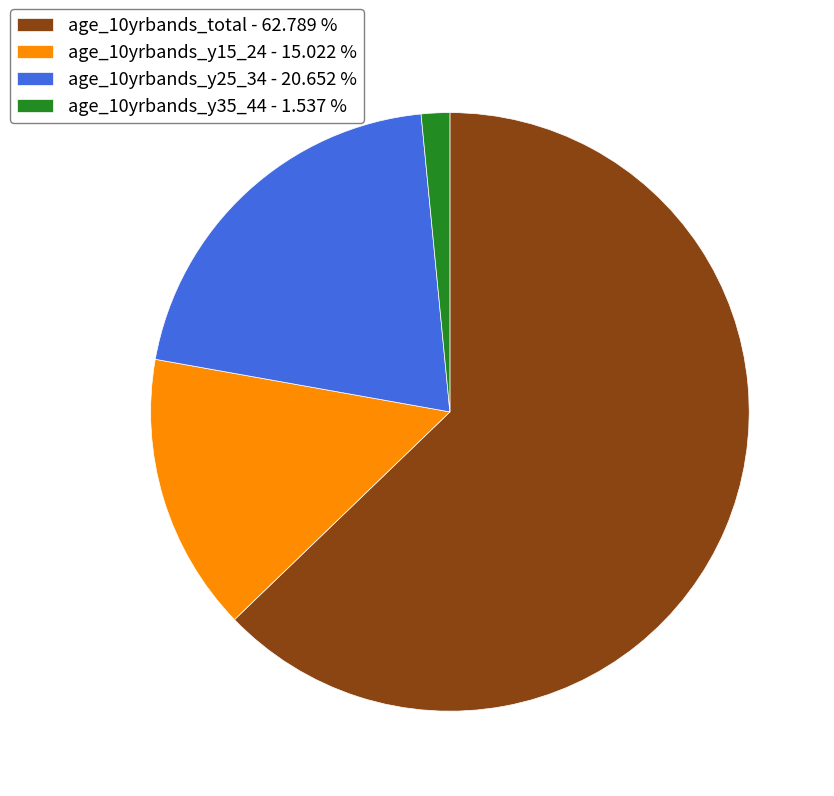

Do age_10yrbands_y25_34 - 20.652 % and age_10yrbands_y35_44 - 1.537 % together represent more than half of the pie?

No